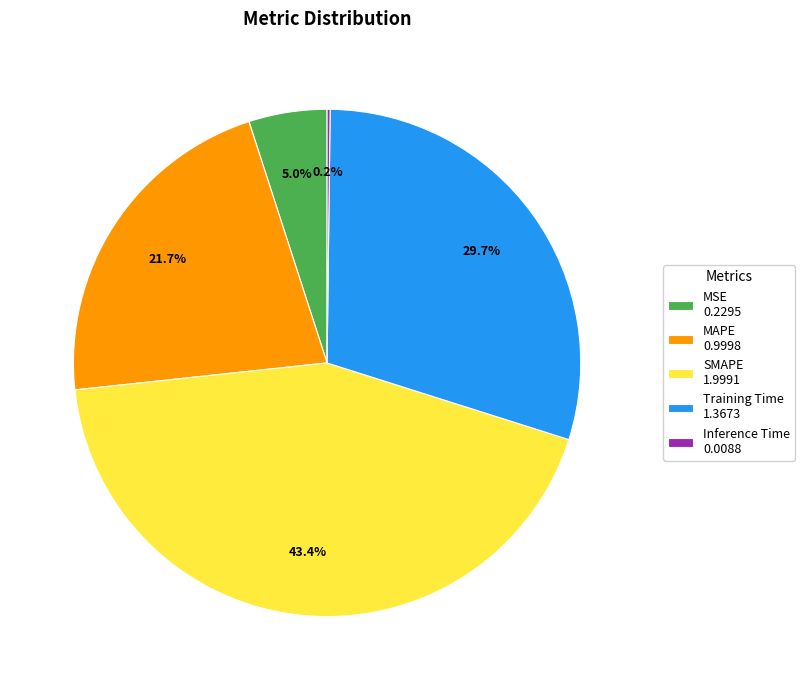

Is there any slice that represents more than half of the pie?

No